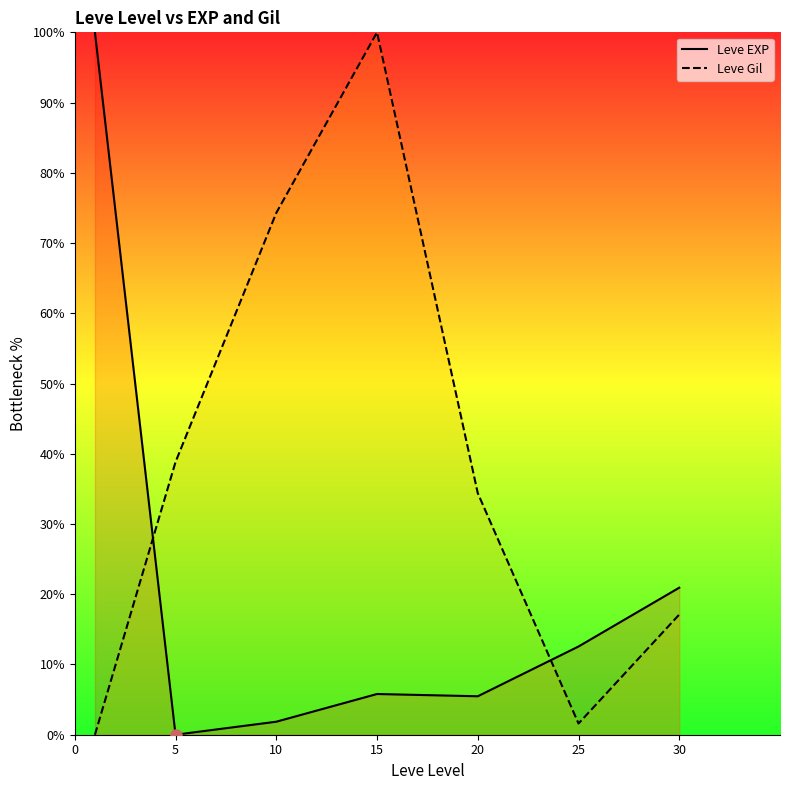

Between 15 and 25, which is larger?

25